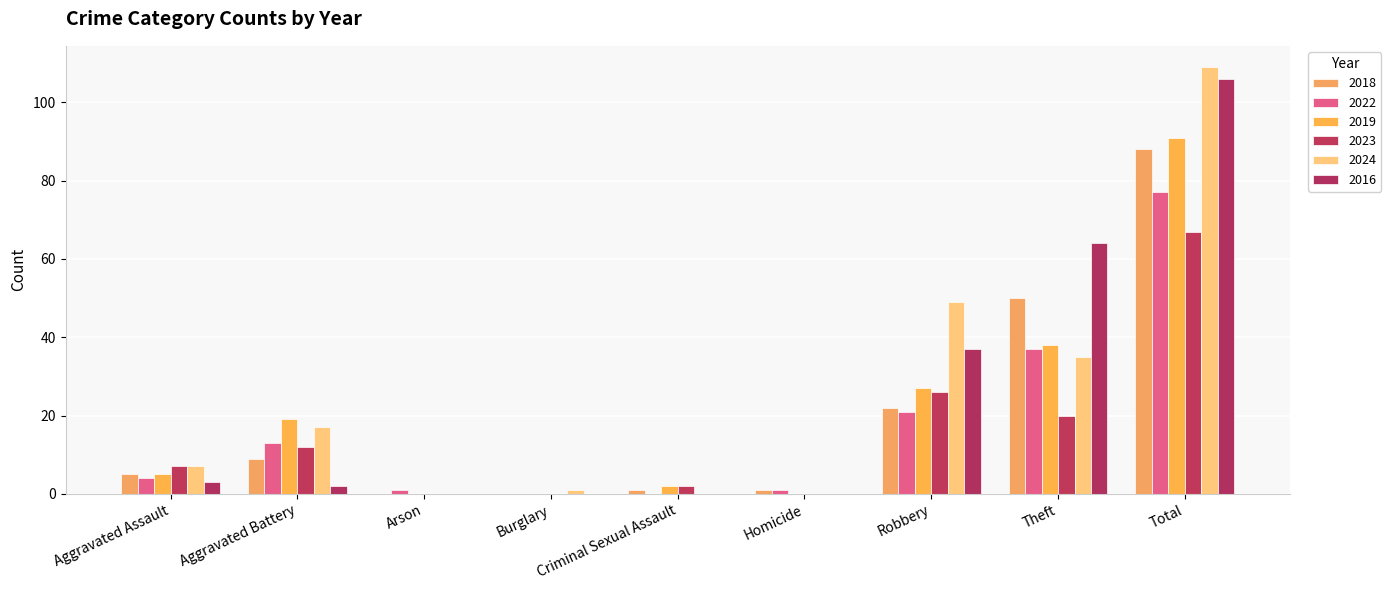

What is the approximate value of 2016 at Total?

106